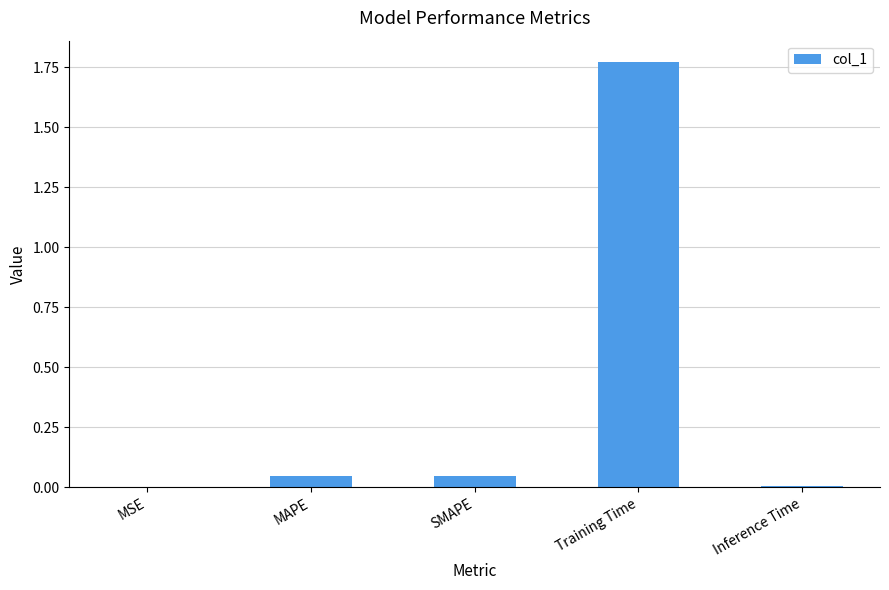

Between Training Time and MAPE, which is larger?

Training Time